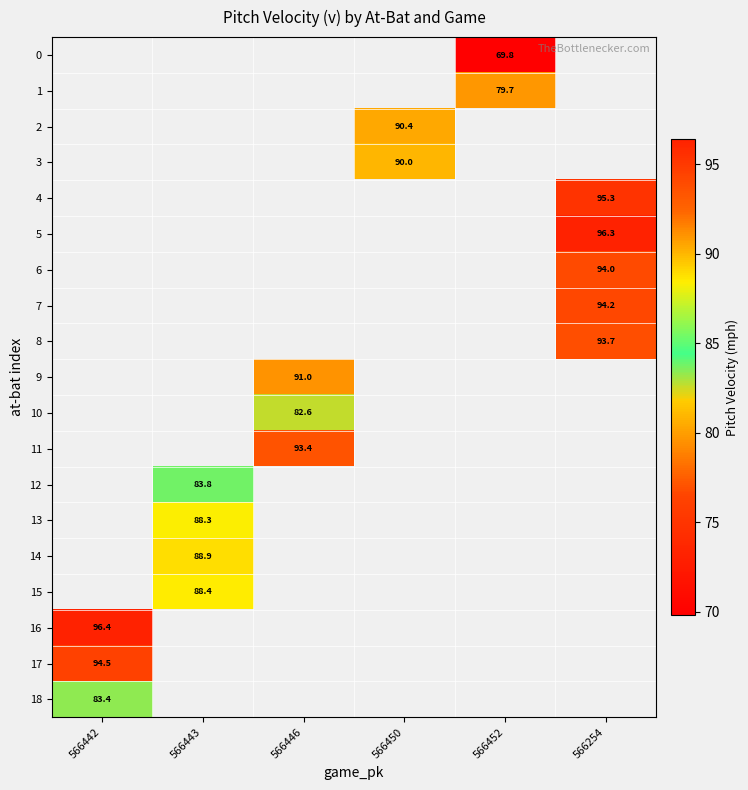

True or false: 12 has a value of 83.8 at 566443.

True